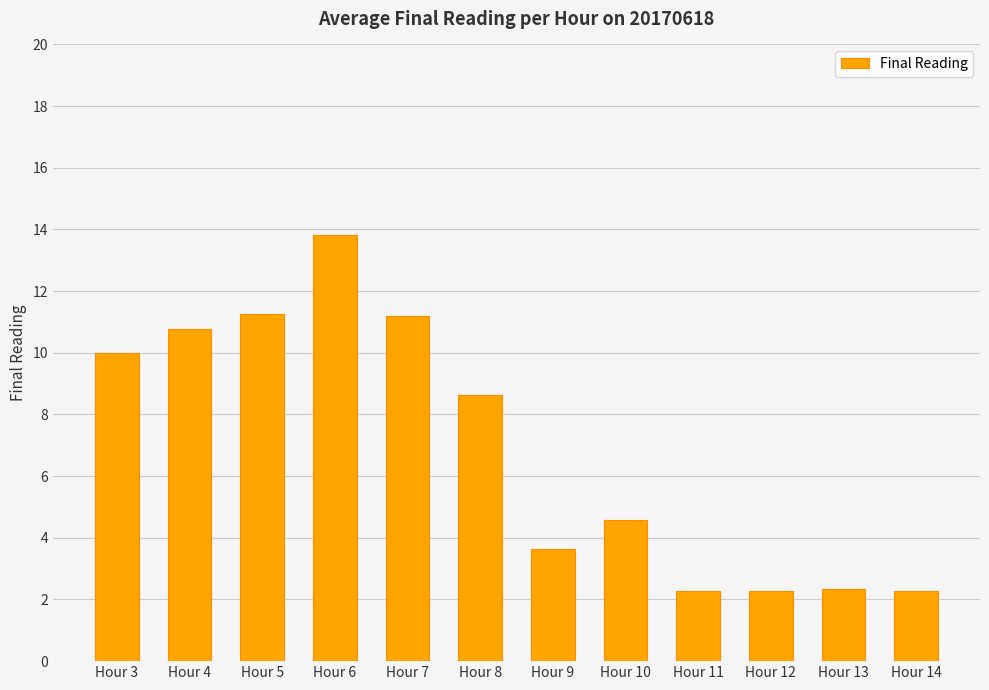

Between Hour 10 and Hour 13, which is larger?

Hour 10